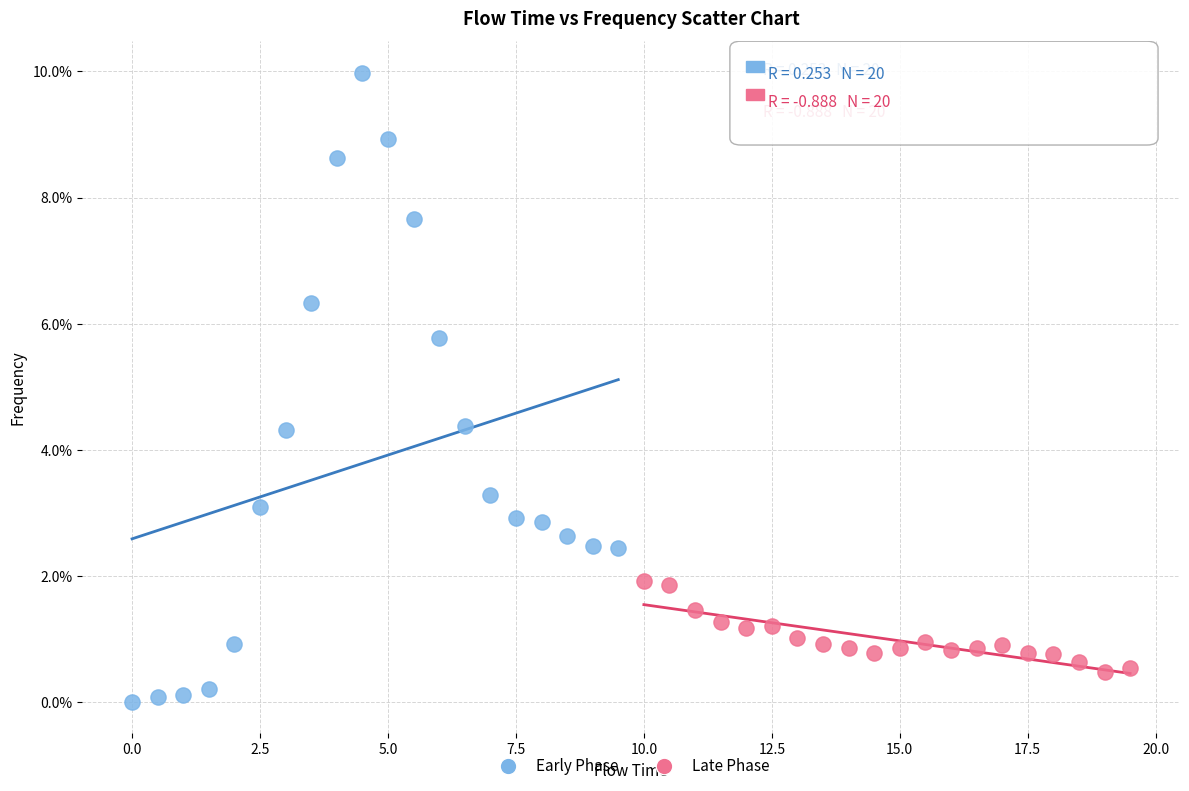

Which series contains the highest Y value?

Early Phase